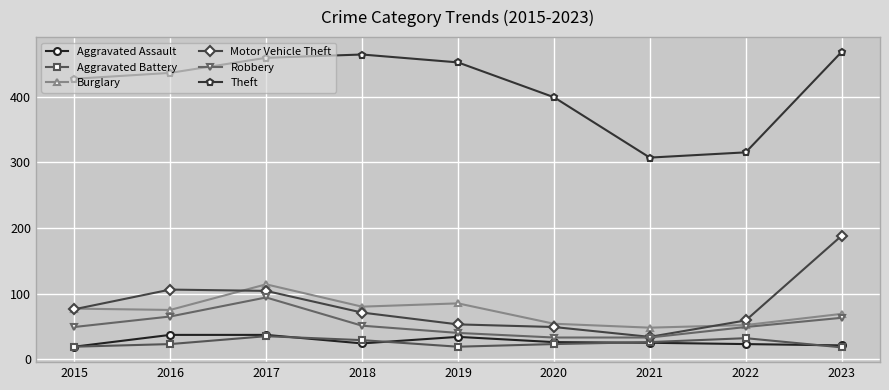

In Motor Vehicle Theft, how many points are higher than both neighbors (excluding endpoints)?

1